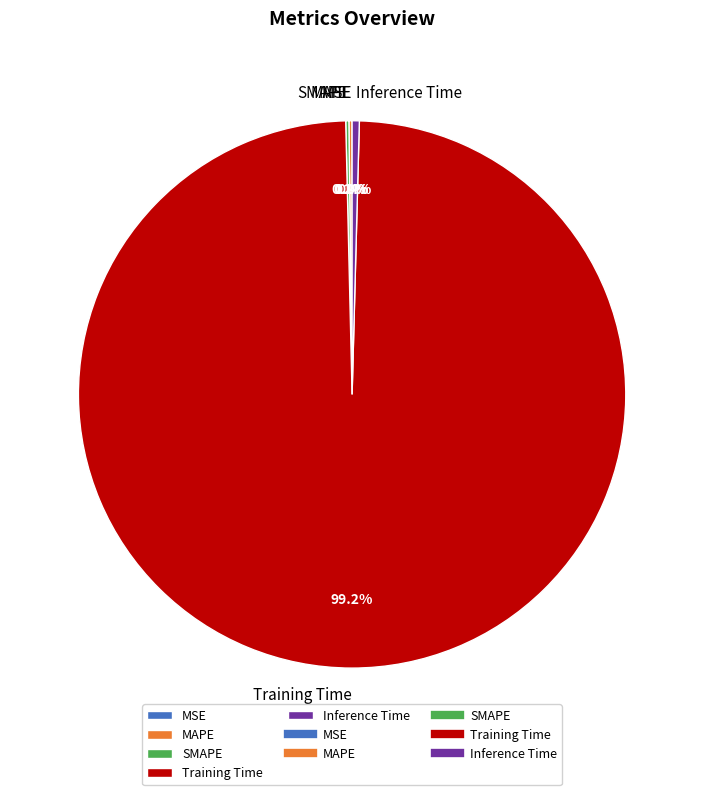

Which category has the biggest portion of the pie?

Training Time